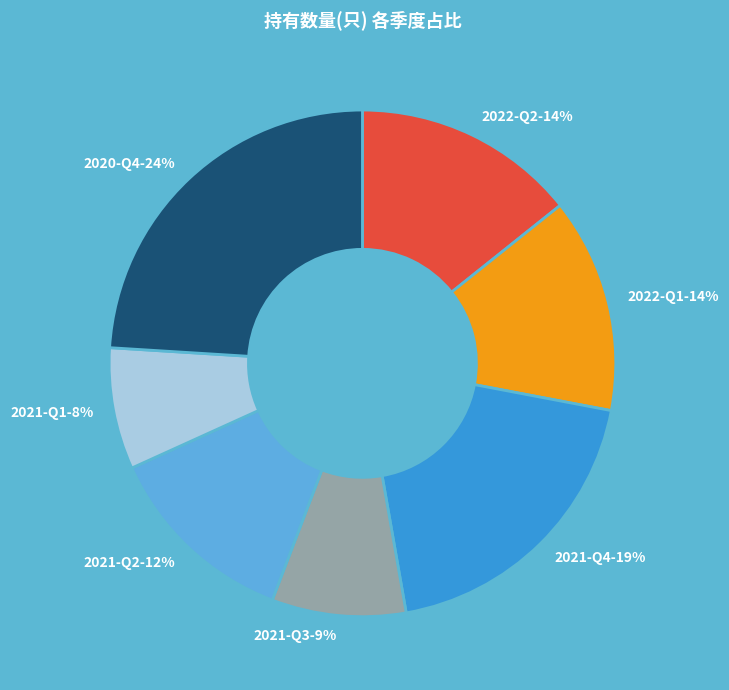

How many slices are in this pie chart?

7